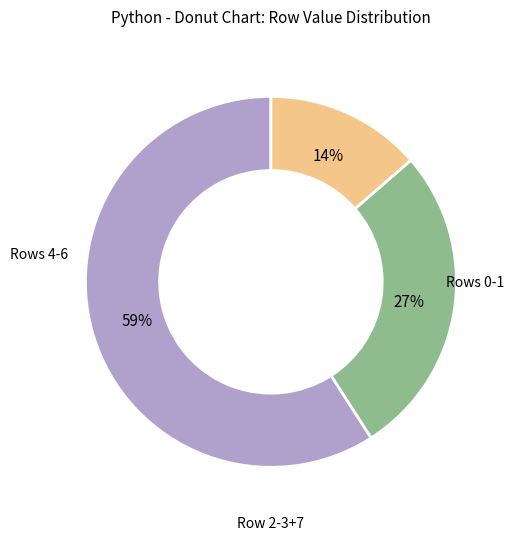

To the nearest percent, what is the difference between the largest and smallest slice percentages?

45%